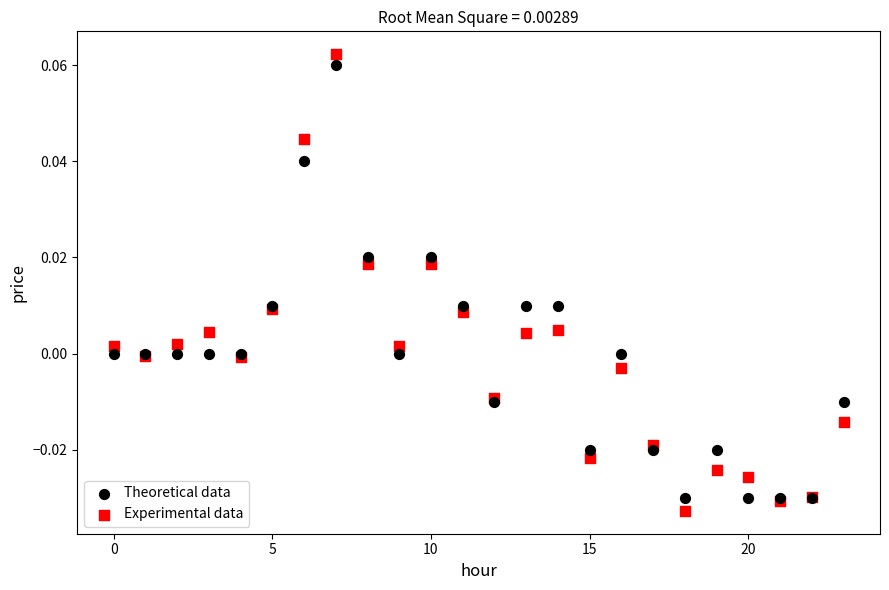

Which series has the largest Y range (max minus min)?

Experimental data